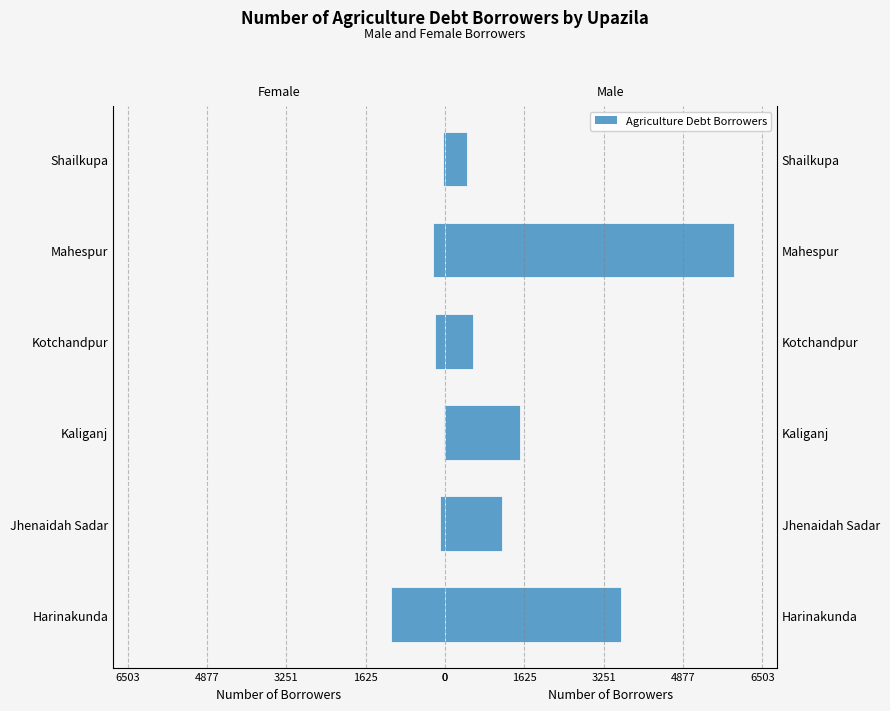

At Kaliganj, list the series in order from smallest to largest.

Female, Male